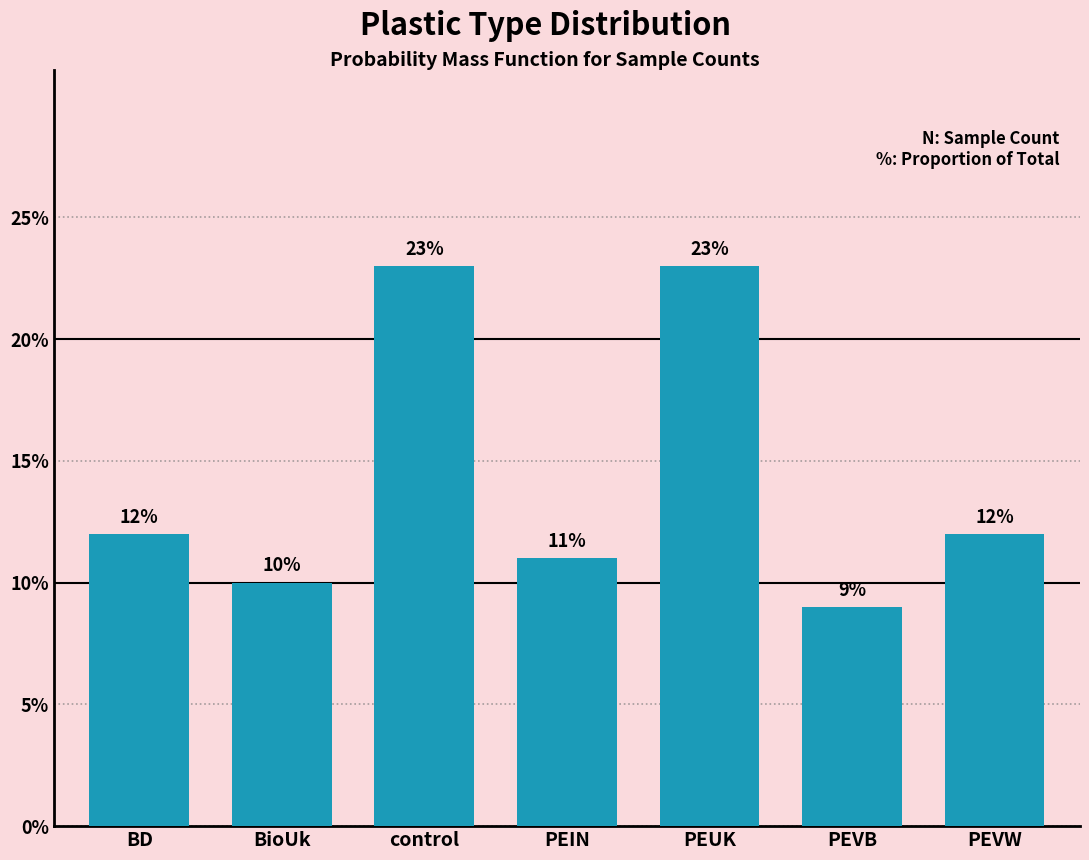

Reading left to right, extract all data points from this chart.

BD=12	BioUk=10	control=23	PEIN=11	PEUK=23	PEVB=9	PEVW=12